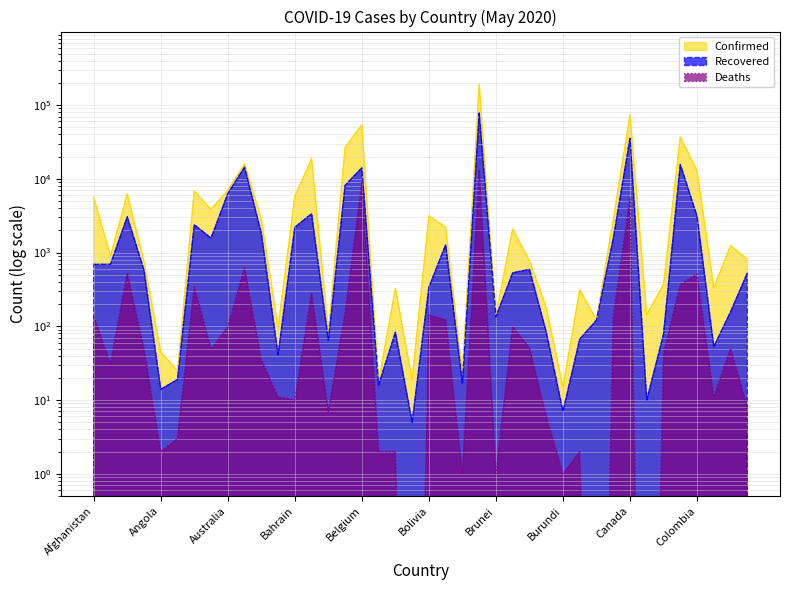

Where is Confirmed nearest to the value 96048?

Canada